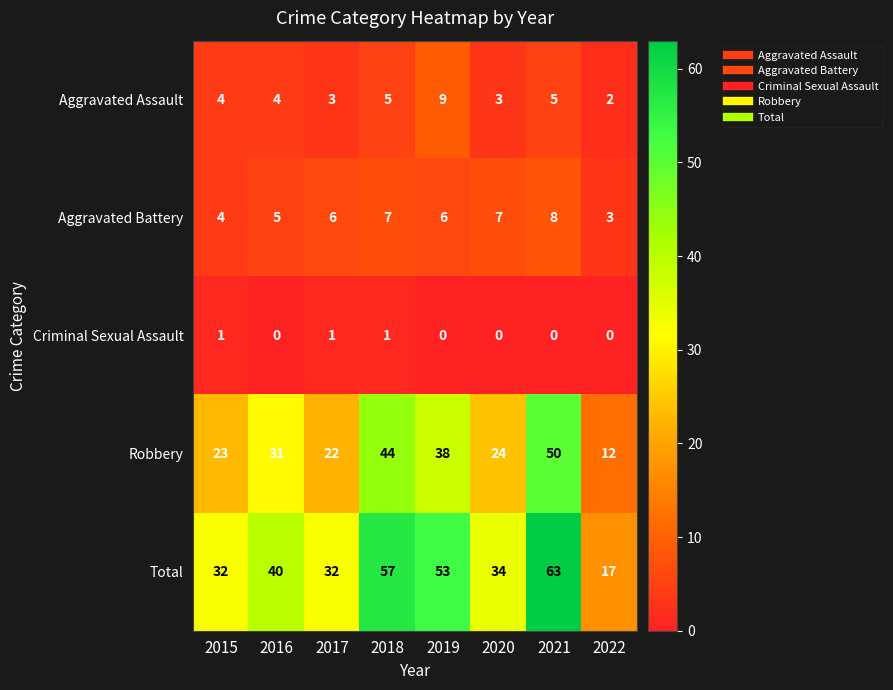

At which category is the sum across all series the highest?

2021